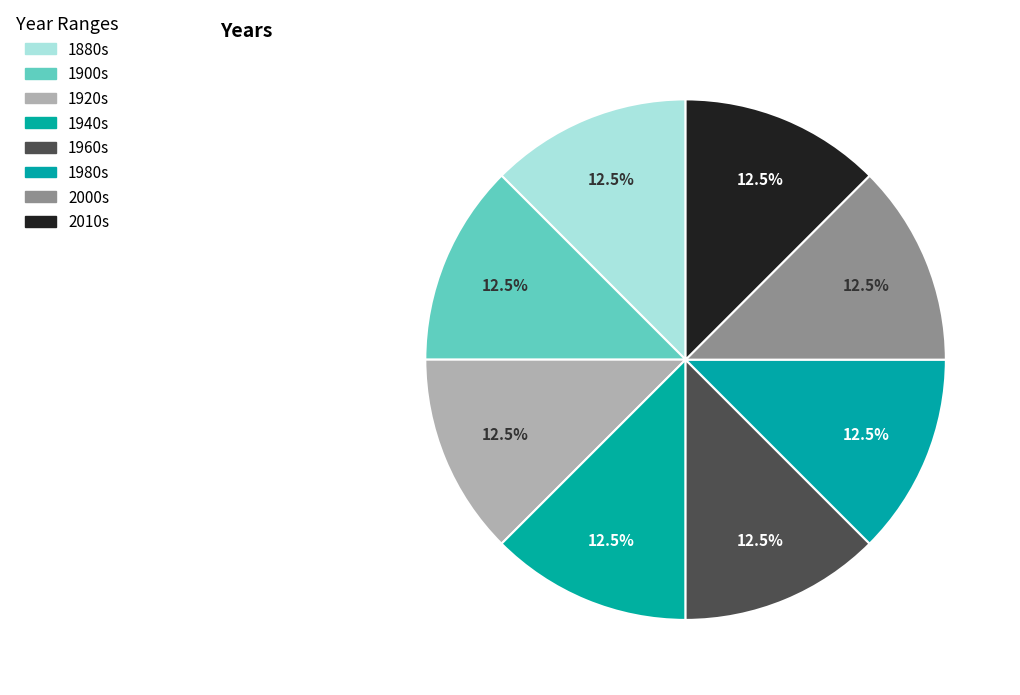

How many slices are in this pie chart?

8